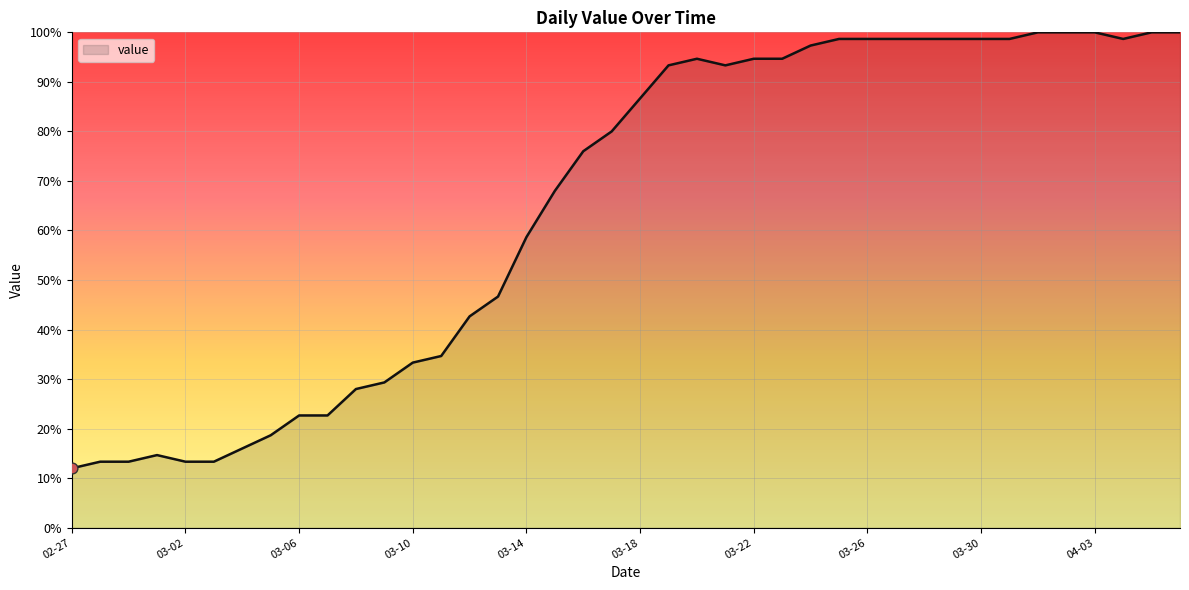

What is the maximum value shown in the chart?

100.0